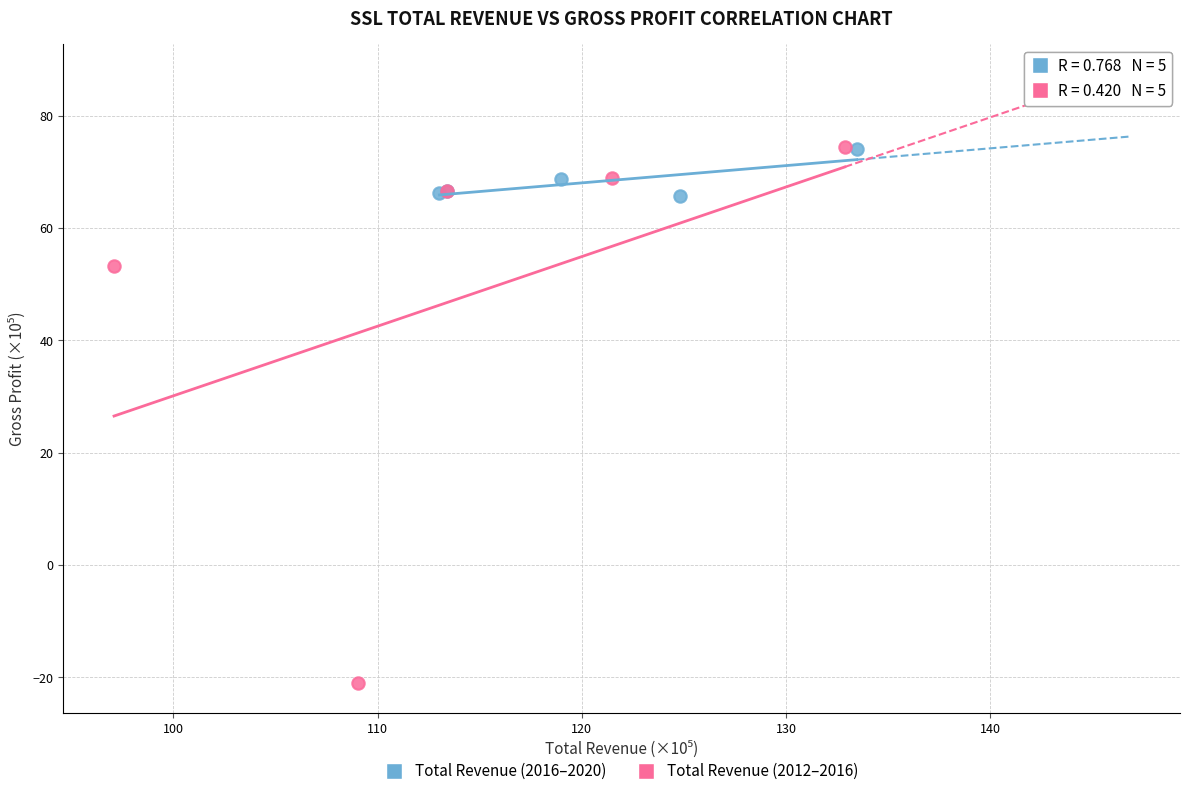

Which series has the widest spread of Y values?

Total Revenue (2012–2016)